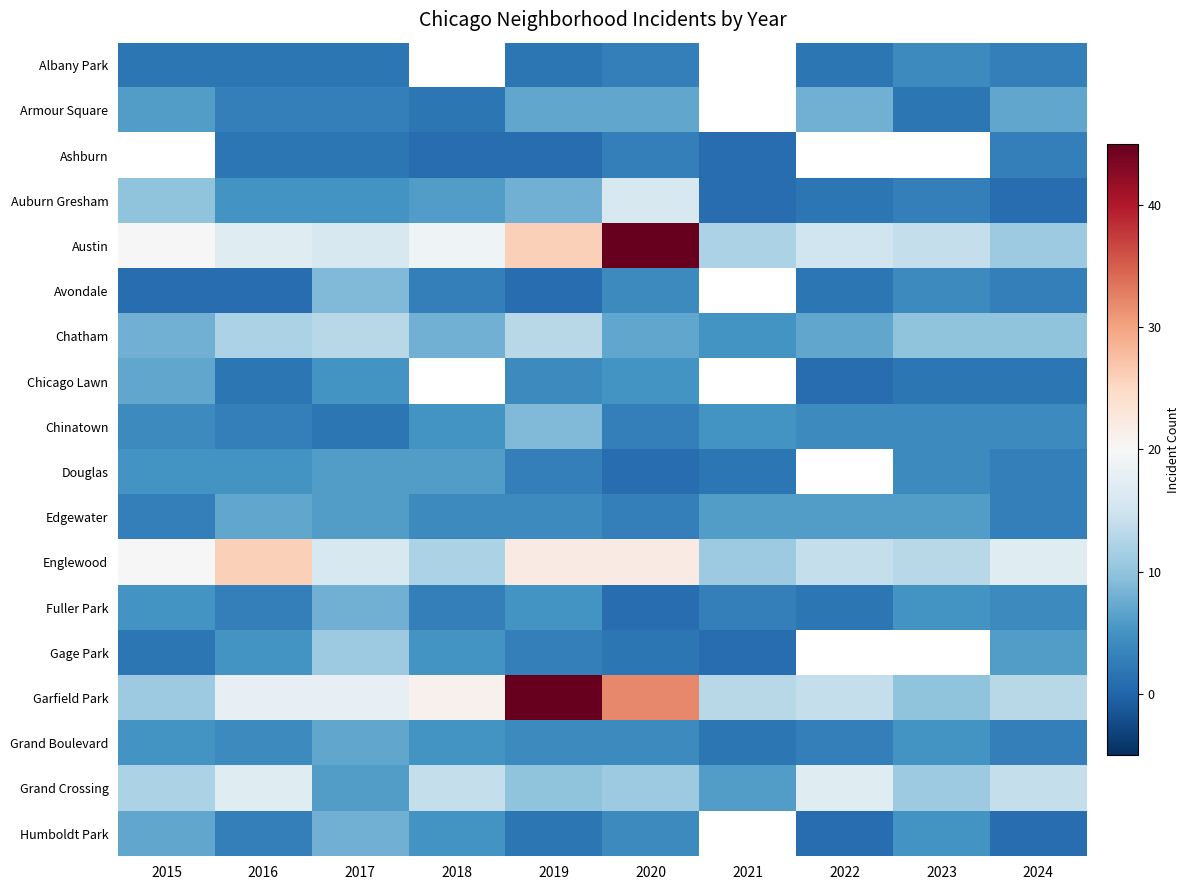

How many data points in Humboldt Park are above 5?

2